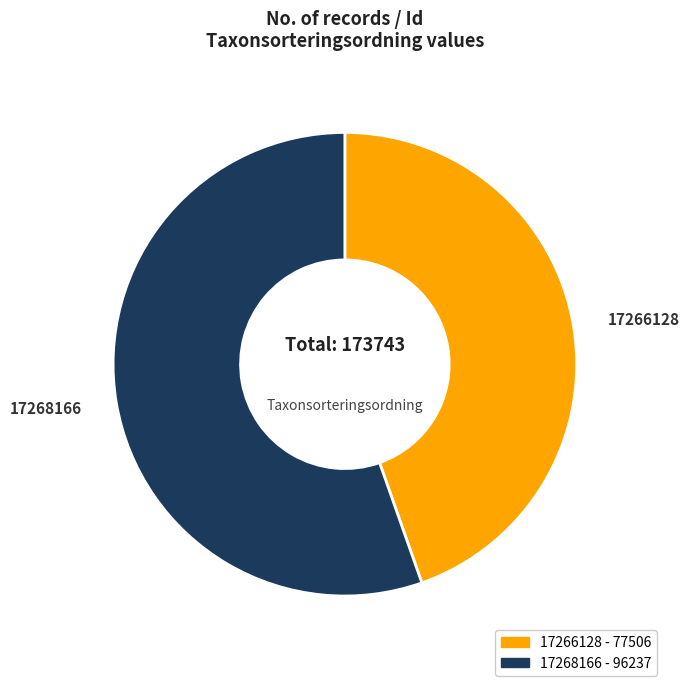

Which category has the smallest portion of the pie?

17266128